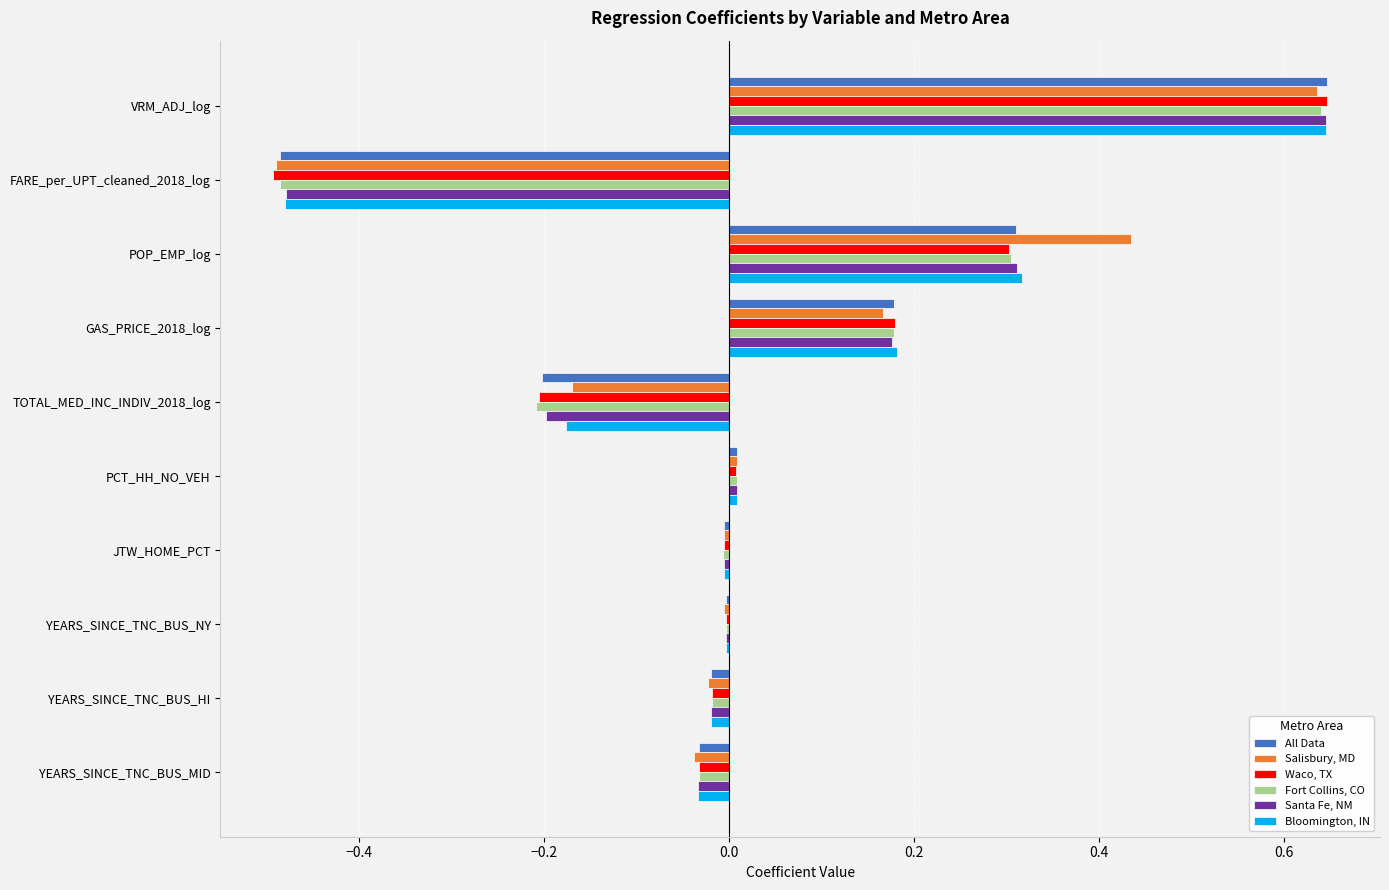

Is the value of All Data at TOTAL_MED_INC_INDIV_2018_log greater than the value of Waco, TX at PCT_HH_NO_VEH?

No